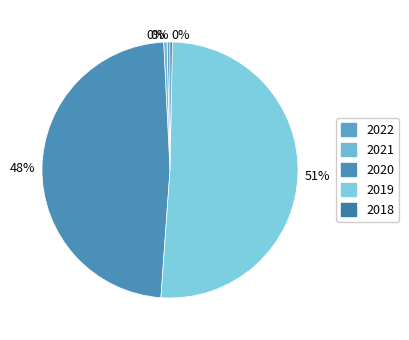

Which slice represents more than half of the pie?

2019